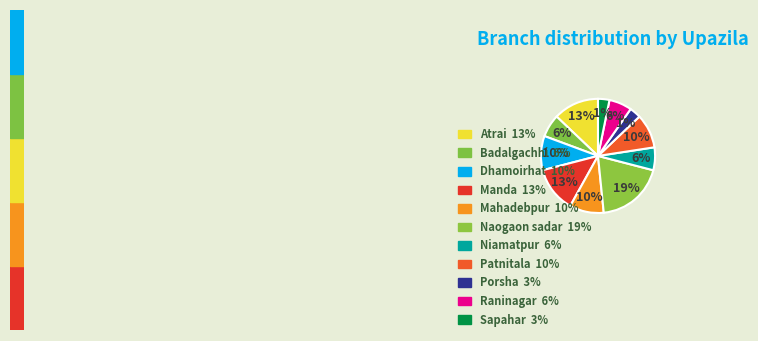

The Atrai slice represents 13% of the pie. True or false?

True